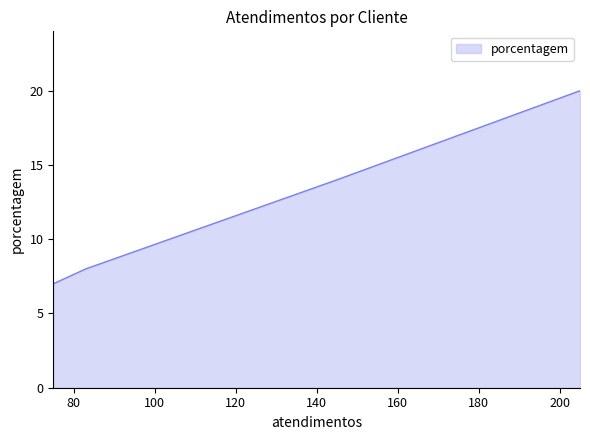

Approximately how many times larger is the value at 145 compared to 83?

1.8